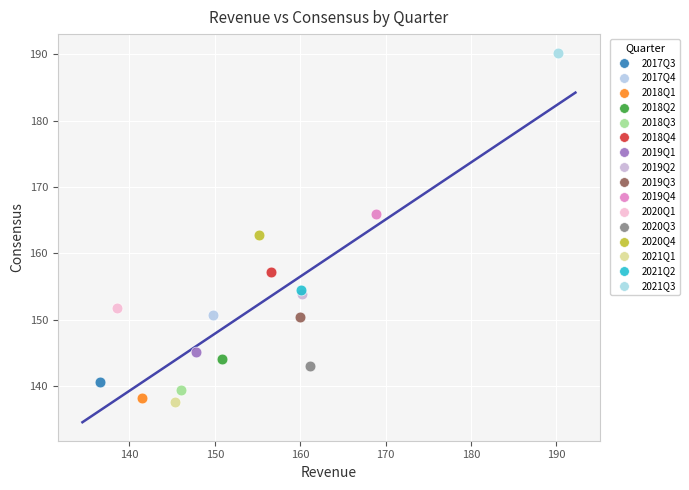

What are all the series names shown in the legend?

2017Q3, 2017Q4, 2018Q1, 2018Q2, 2018Q3, 2018Q4, 2019Q1, 2019Q2, 2019Q3, 2019Q4, 2020Q1, 2020Q3, 2020Q4, 2021Q1, 2021Q2, 2021Q3